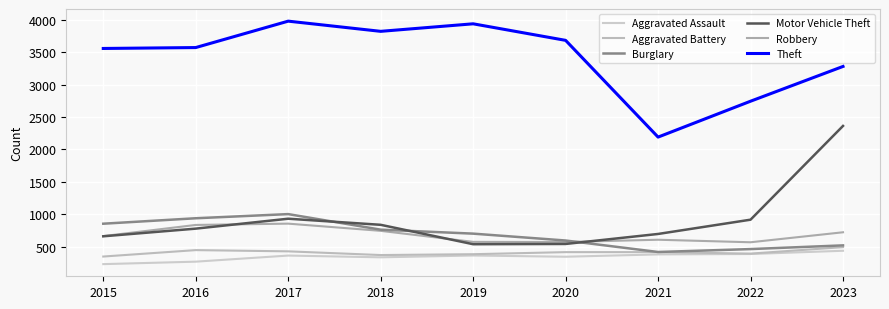

Which series changed the most between 2018 and 2022?

Theft